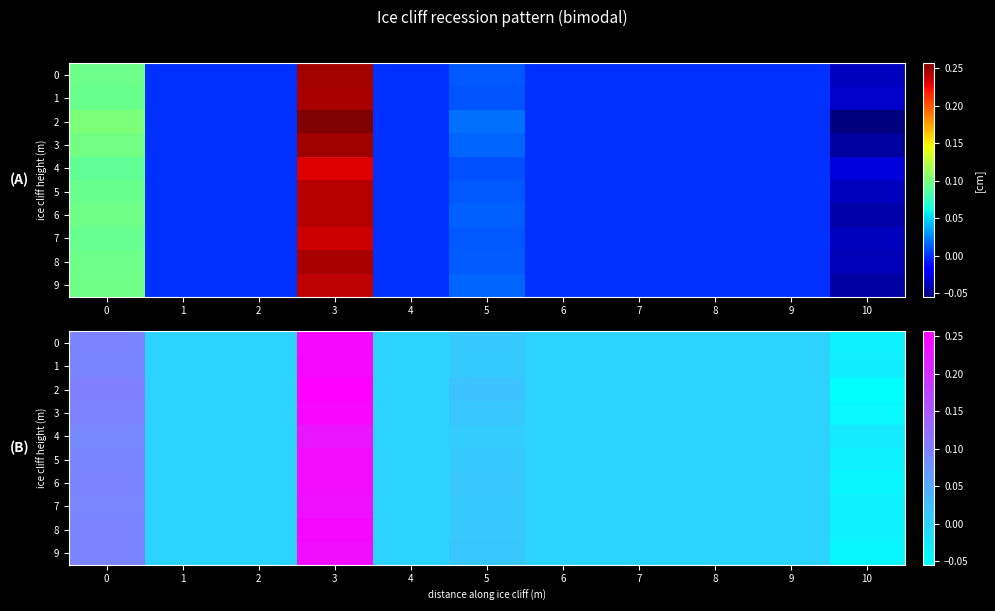

Count the number of categories in the chart.

11